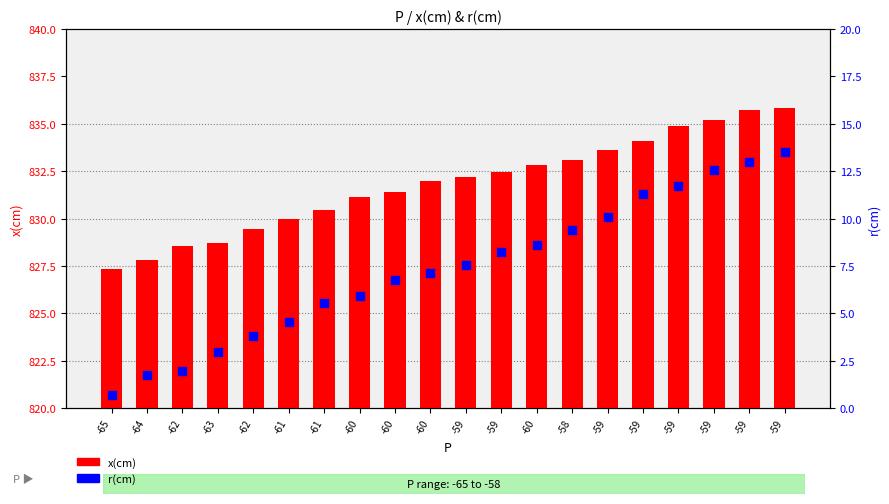

At how many categories does at least one series exceed 186?

20